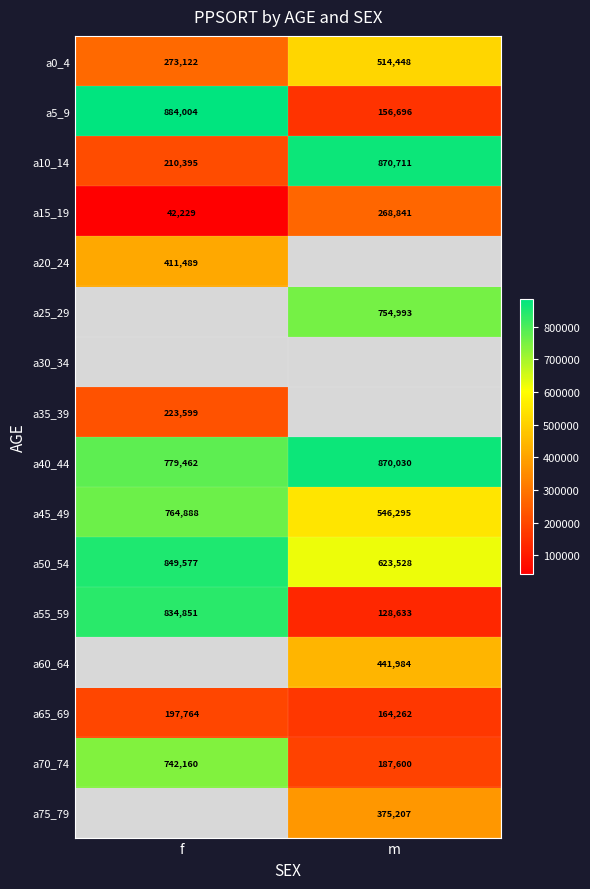

How many categories are shown in the chart?

2